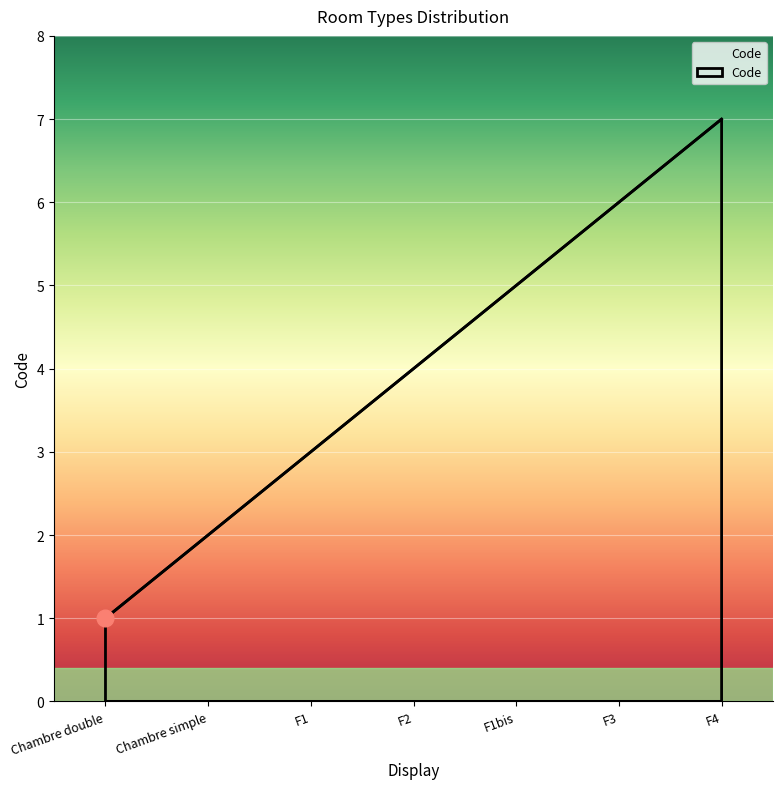

Reading left to right, extract all data points from this chart.

Chambre double=1	Chambre simple=2	F1=3	F2=4	F1bis=5	F3=6	F4=7